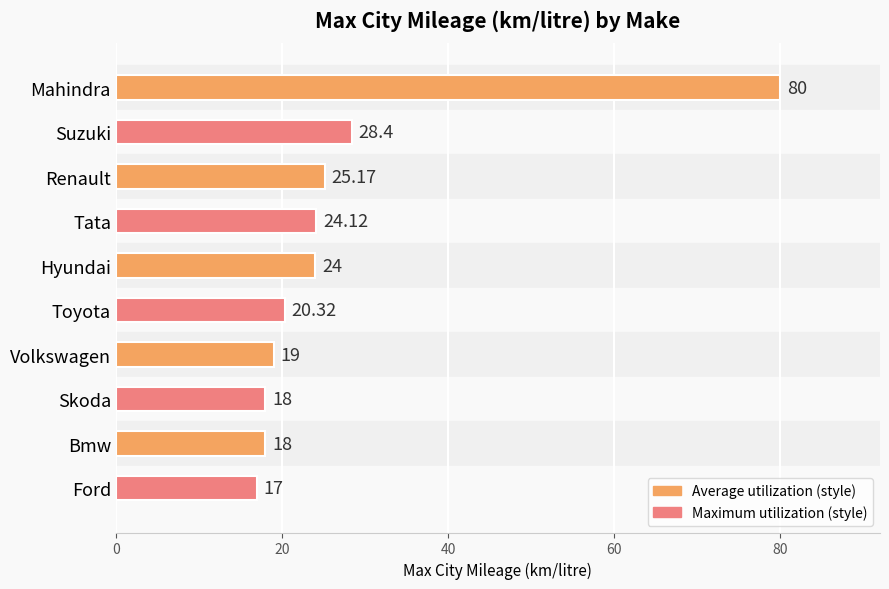

Where is the data nearest to the value 48?

Suzuki